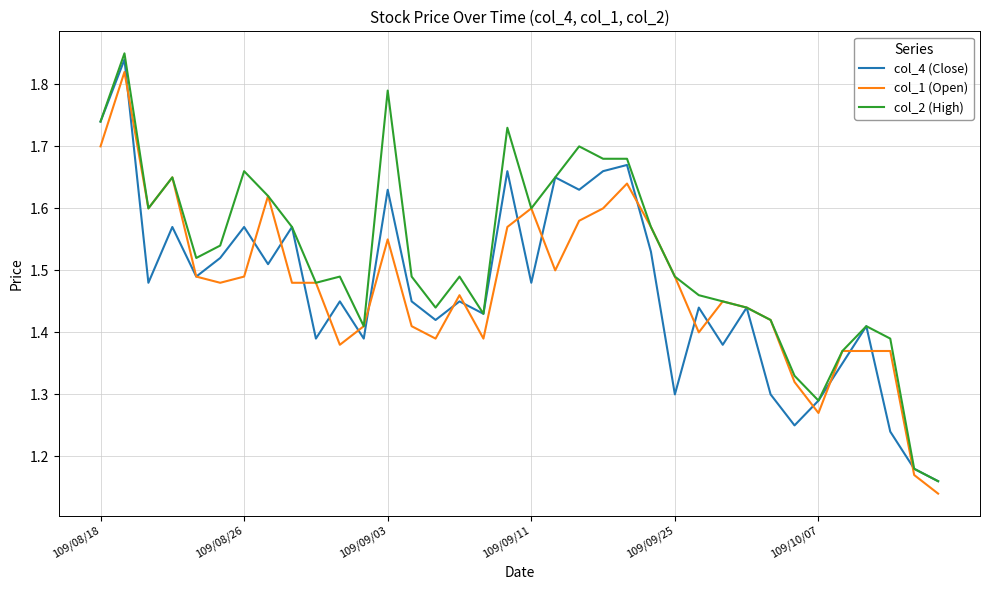

What are all the series names shown in the legend?

col_4 (Close), col_1 (Open), col_2 (High)